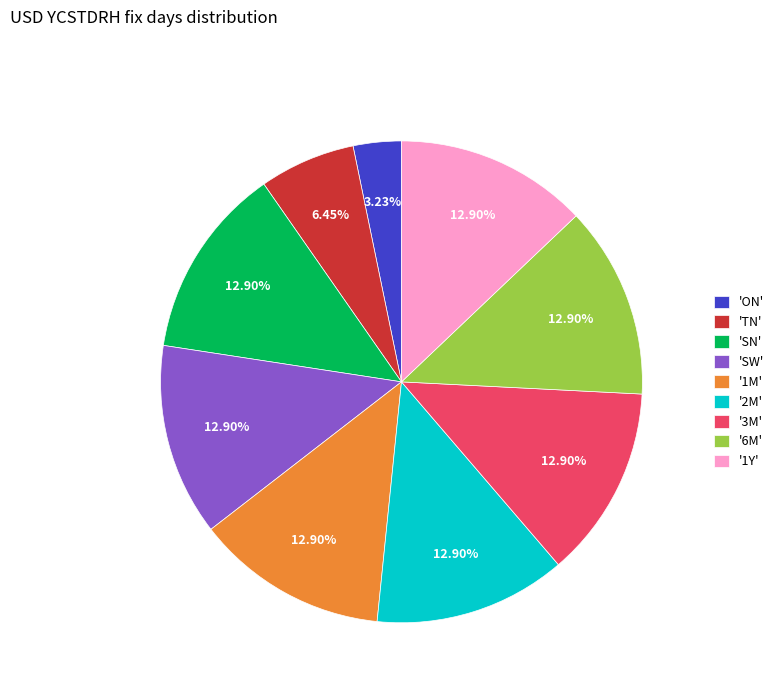

Is 'TN' the majority of the pie?

No